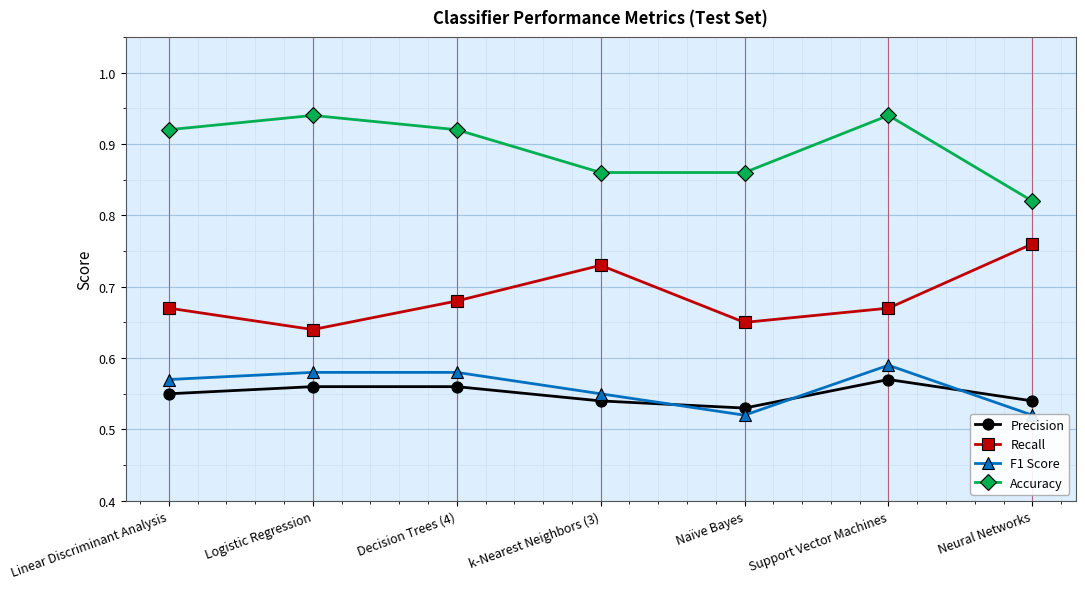

Is the value of F1 Score at Logistic Regression greater than the value of Precision at Naïve Bayes?

Yes